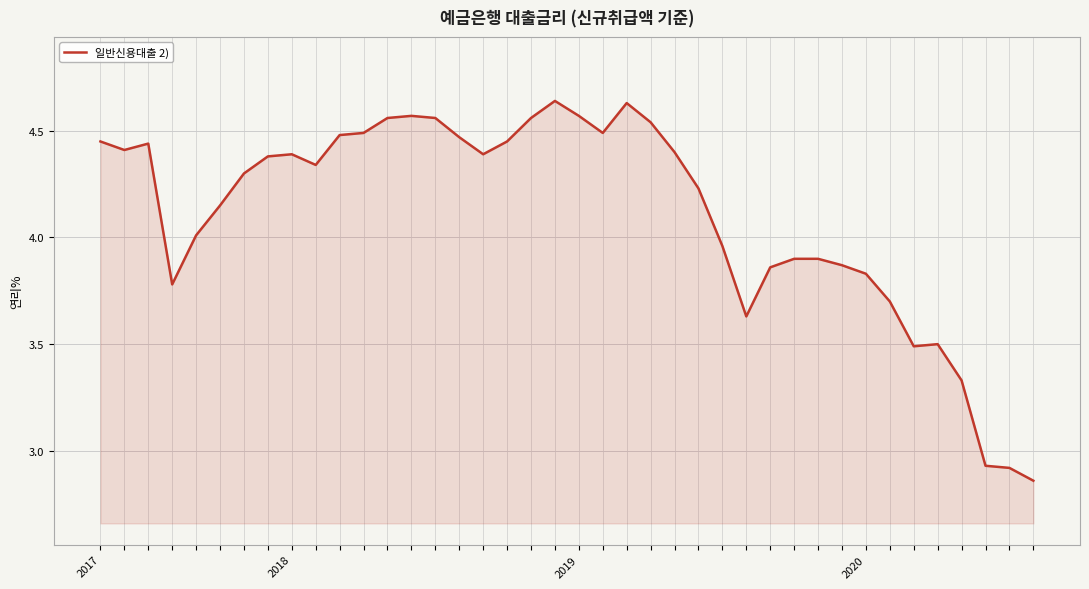

Rank the categories by value from lowest to highest.

39, 38, 37, 36, 34, 35, 27, 33, 2020, 32, 28, 31, 29, 30, 26, 4, 5, 25, 6, 9, 7, 8, 16, 24, 2018, 2019, 2017, 17, 15, 10, 11, 21, 23, 12, 14, 18, 13, 20, 22, 19